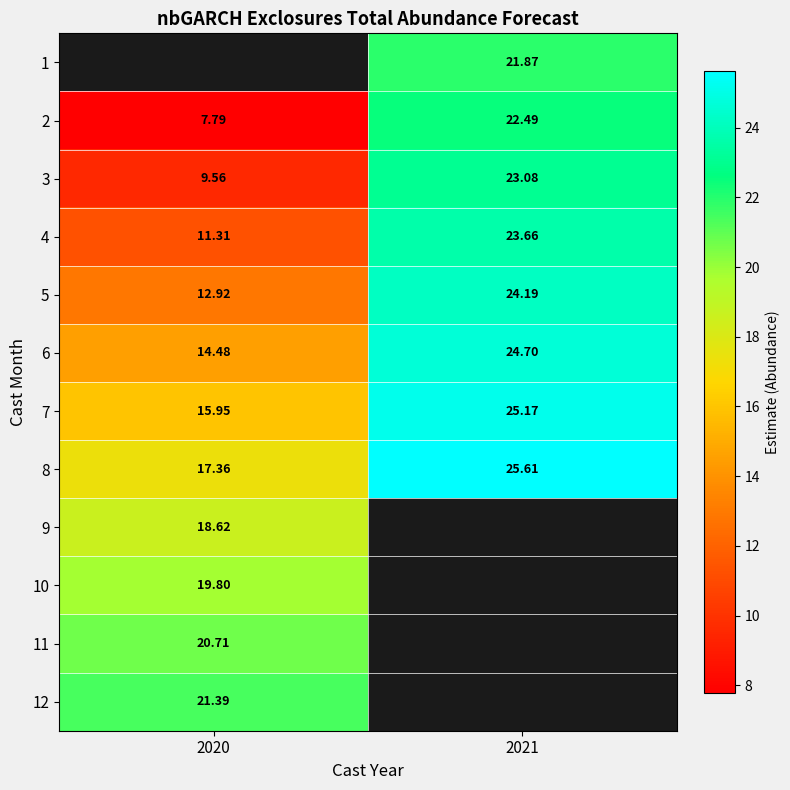

Is the value of 4 at 2021 greater than the value of 5 at 2020?

Yes